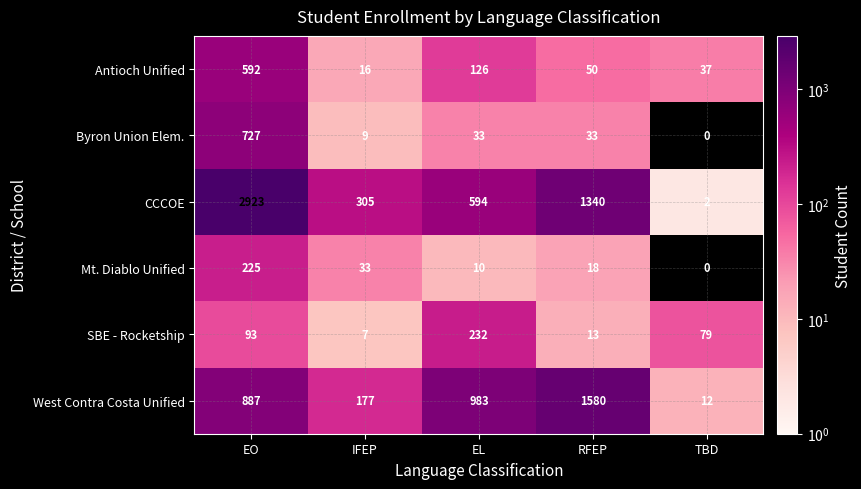

Reading left to right, list all the values displayed in this chart.

Antioch Unified: EO=592	IFEP=16	EL=126	RFEP=50	TBD=37
Byron Union Elem.: EO=727	IFEP=9	EL=33	RFEP=33	TBD=0
CCCOE: EO=2923	IFEP=305	EL=594	RFEP=1340	TBD=2
Mt. Diablo Unified: EO=225	IFEP=33	EL=10	RFEP=18	TBD=0
SBE - Rocketship: EO=93	IFEP=7	EL=232	RFEP=13	TBD=79
West Contra Costa Unified: EO=887	IFEP=177	EL=983	RFEP=1580	TBD=12